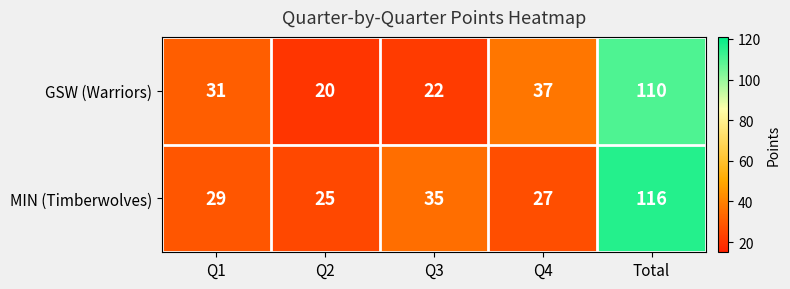

Reading right to left, list all the values displayed in this chart.

GSW (Warriors): Total=110	Q4=37	Q3=22	Q2=20	Q1=31
MIN (Timberwolves): Total=116	Q4=27	Q3=35	Q2=25	Q1=29